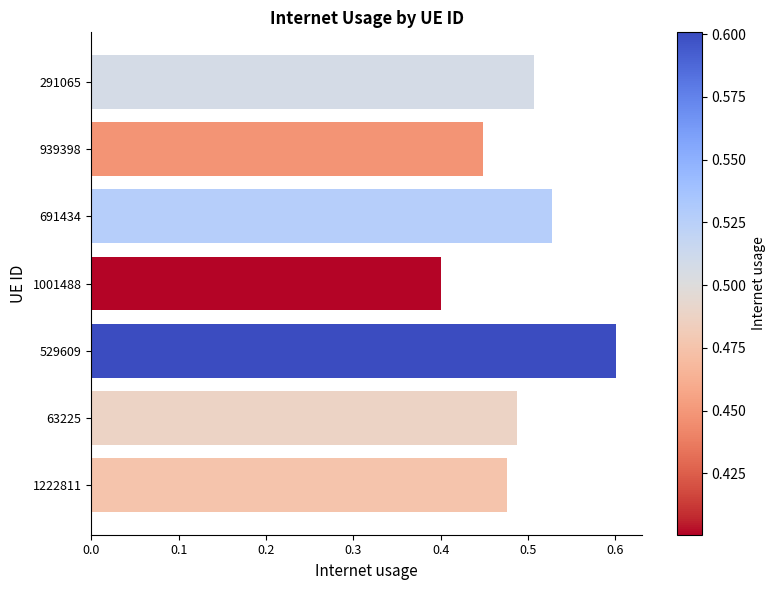

The chart shows a value of 0.9 at 691434. True or false?

False